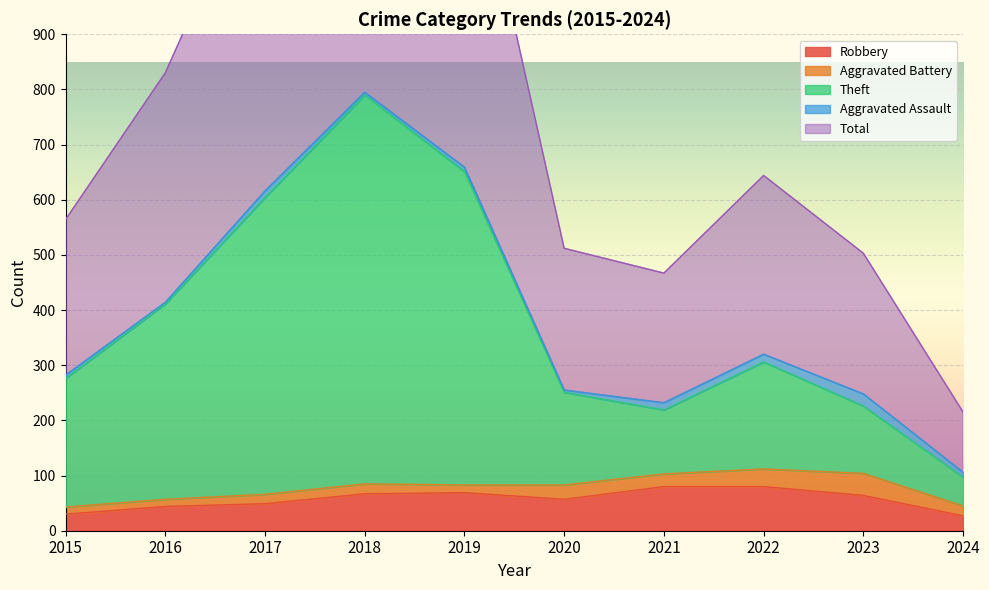

Is it true that Robbery equals 22 at 2019?

False